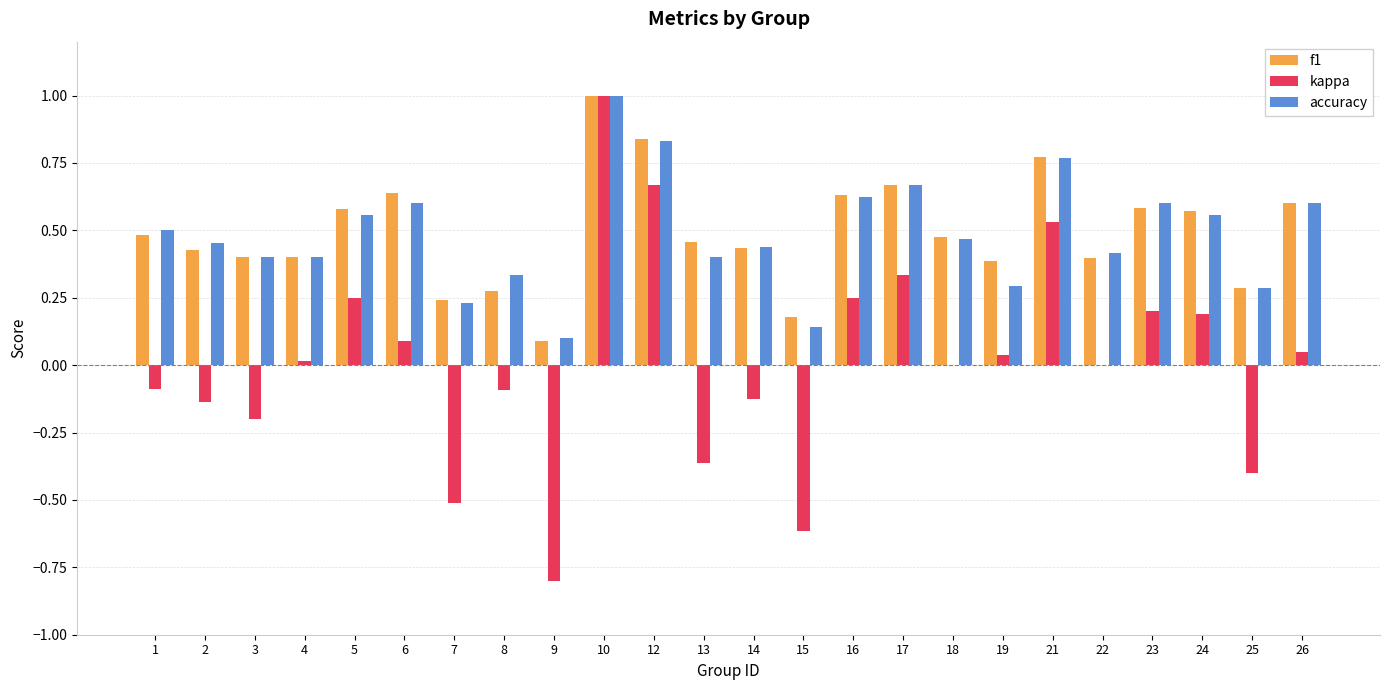

The value of f1 at 2 is 0.7. True or false?

False